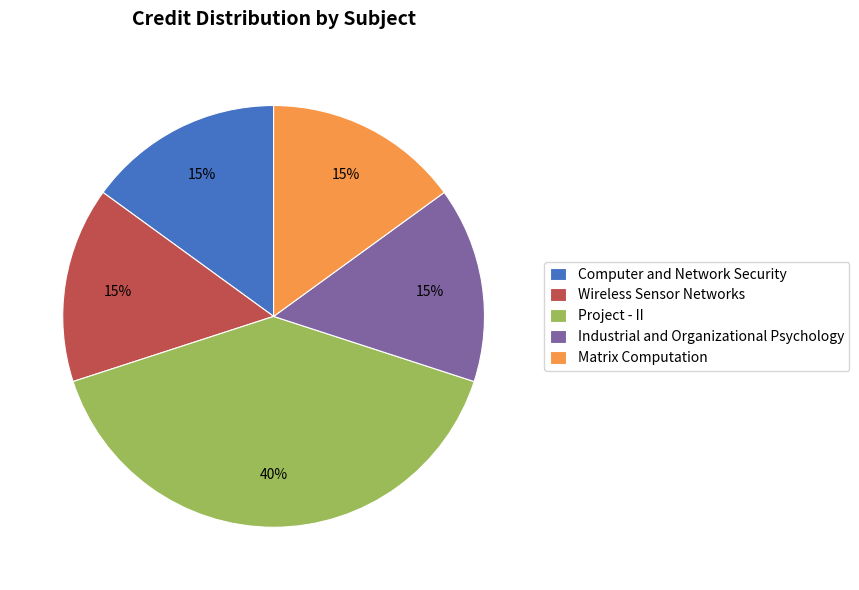

Is it true that Matrix Computation is 15% of the pie?

True